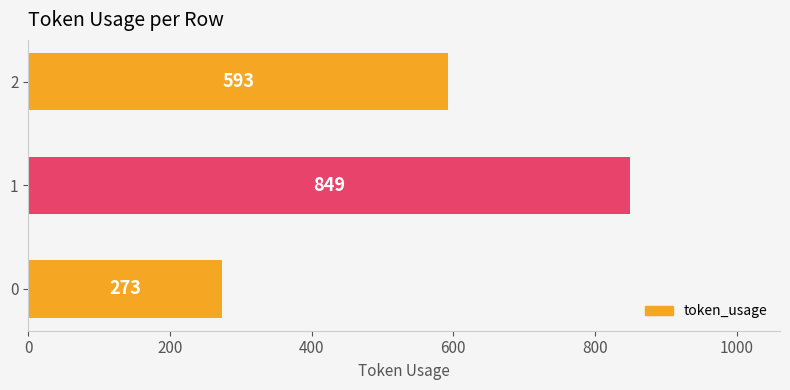

What is the difference between the values at 1 and 0?

576